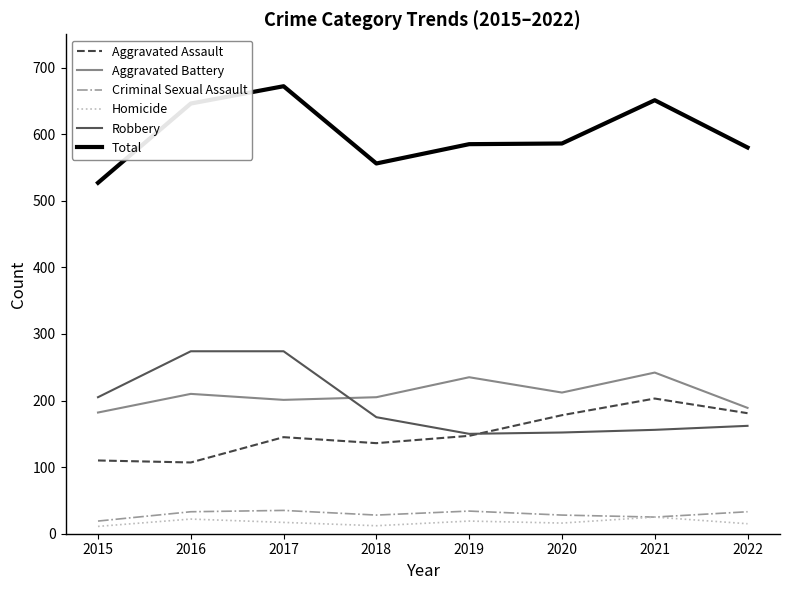

Is the value of Criminal Sexual Assault at 2021 greater than the value of Robbery at 2017?

No